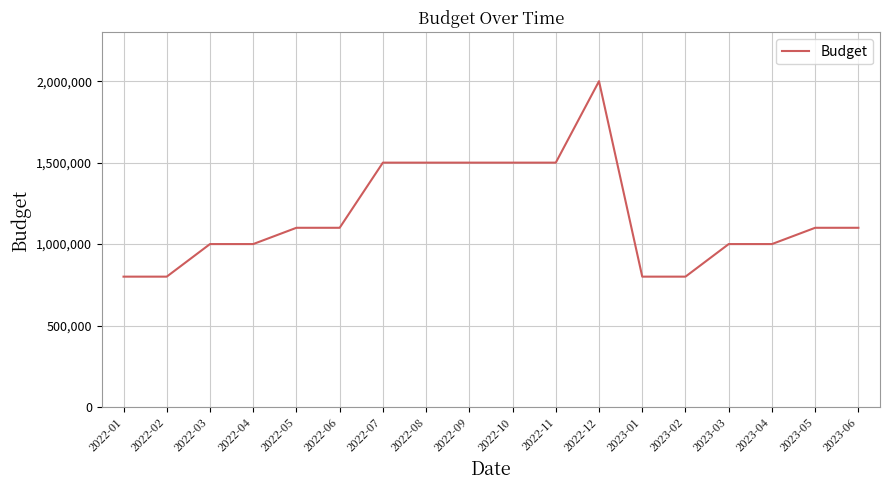

Reading right to left, list all the values displayed in this chart.

1100000	1100000	1000000	1000000	800000	800000	2000000	1500000	1500000	1500000	1500000	1500000	1100000	1100000	1000000	1000000	800000	800000